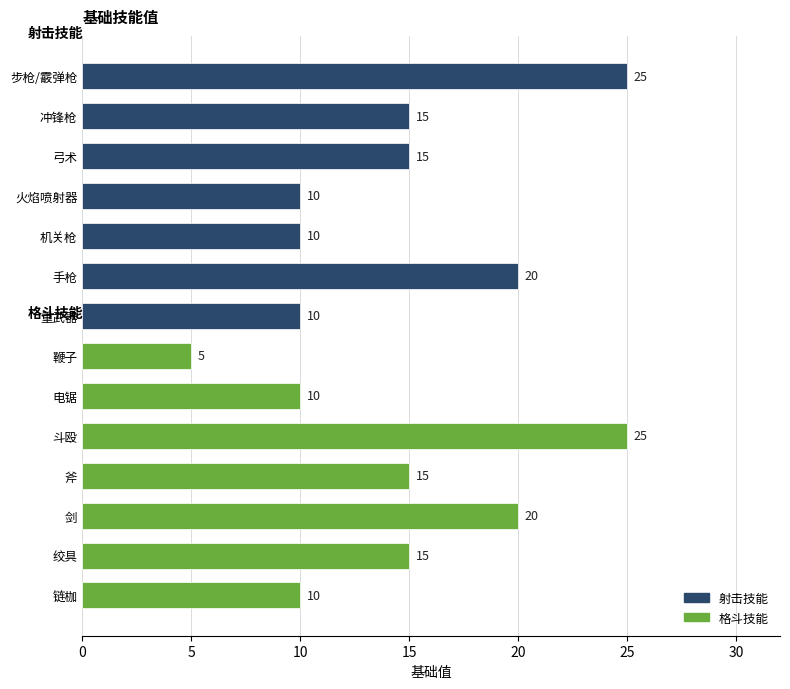

How many data points are less than 15?

6